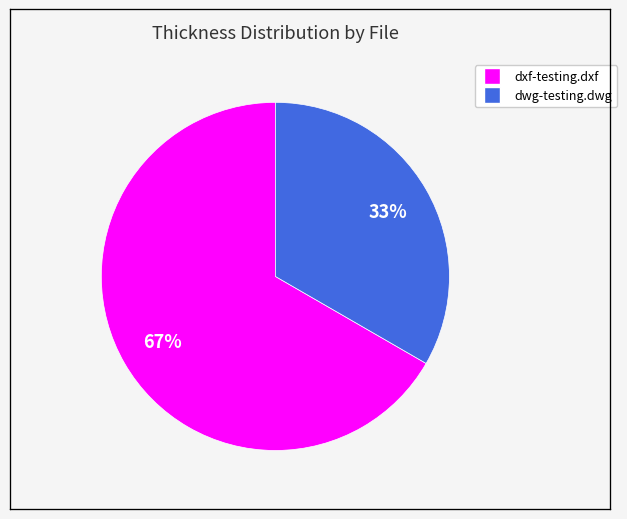

Does any single category account for the majority?

Yes